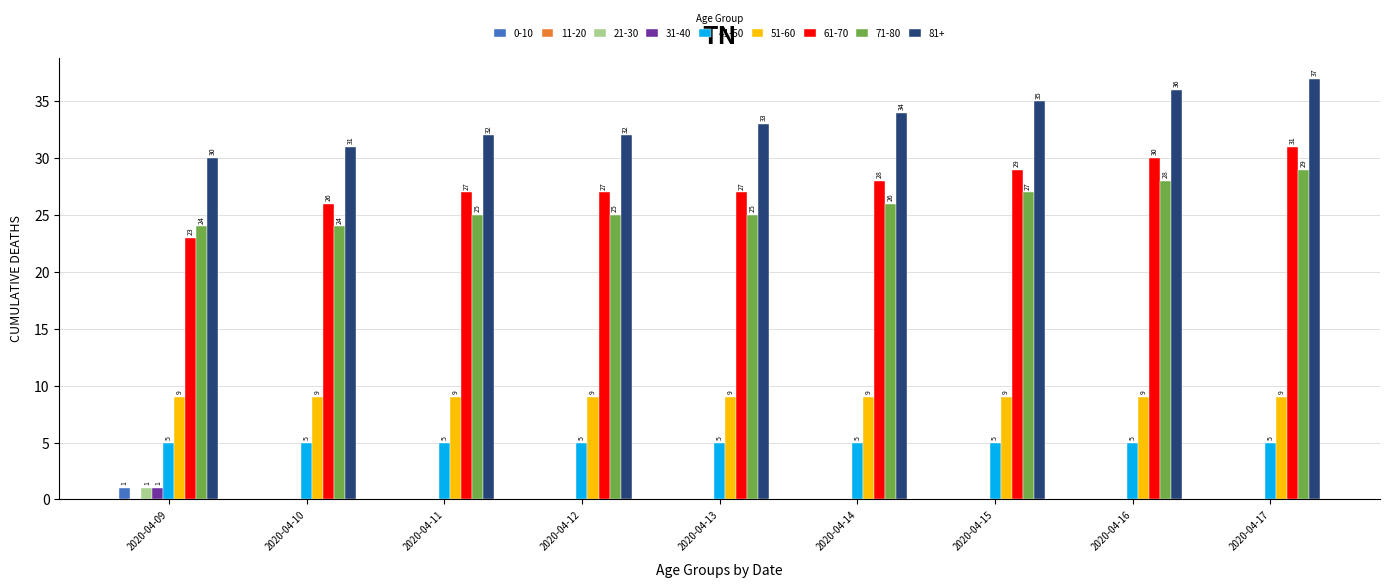

Which series has the widest spread of values?

61-70